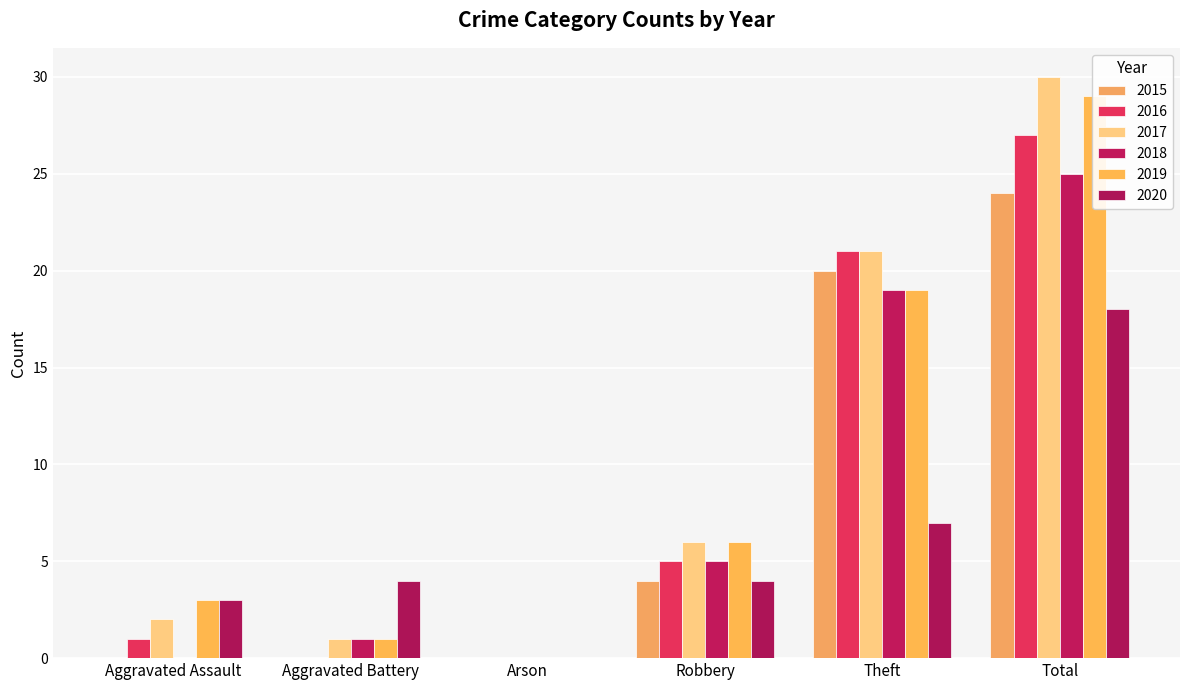

Between Aggravated Assault and Theft, which is larger?

Theft